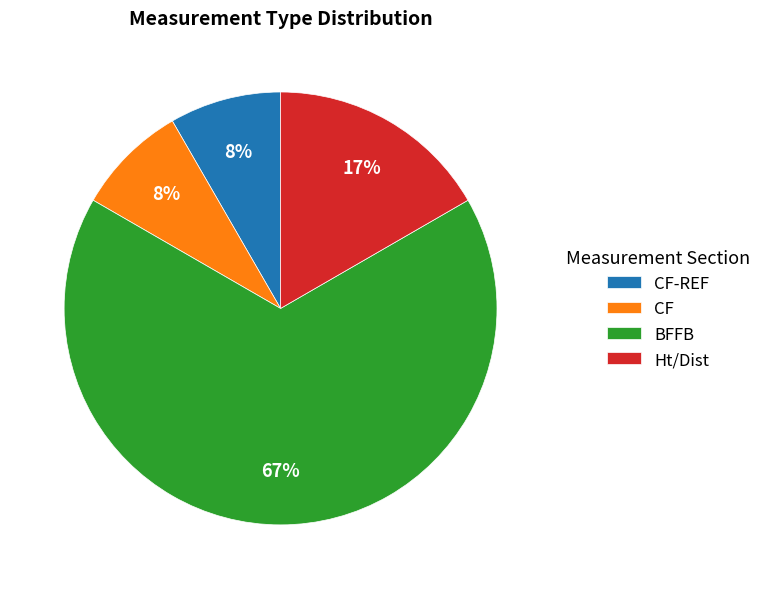

To the nearest percent, what percentage of the pie is Ht/Dist?

17%